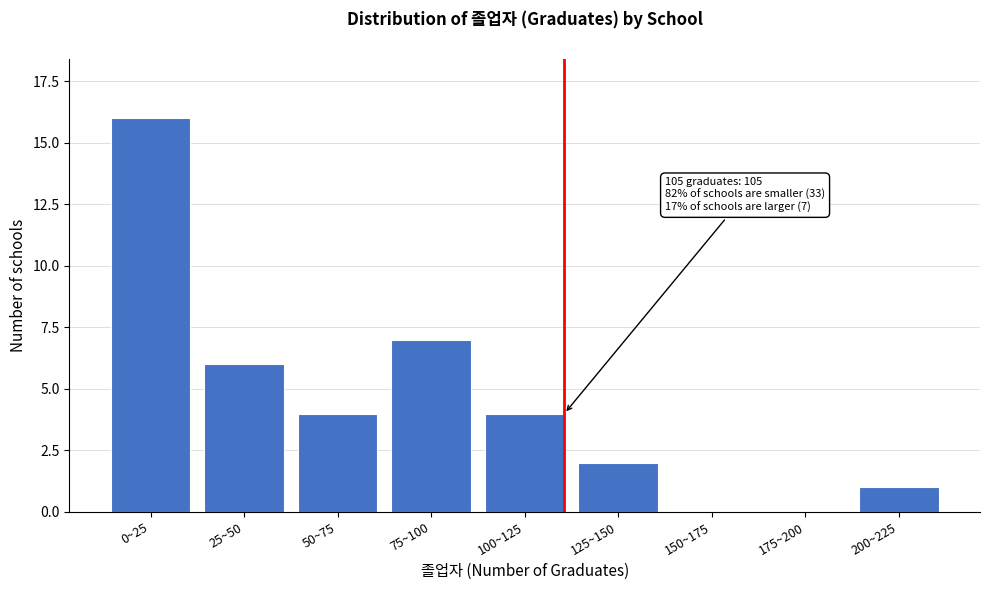

Reading left to right, transcribe all the data shown in this chart.

0~25=16	25~50=6	50~75=4	75~100=7	100~125=4	125~150=2	150~175=0	175~200=0	200~225=1